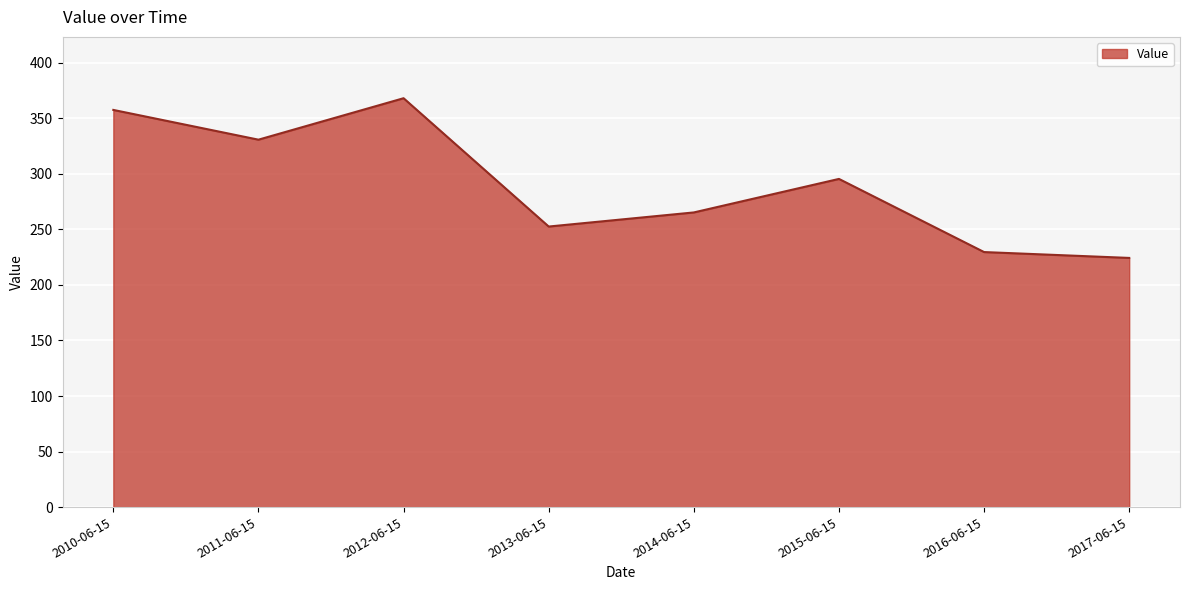

Which category has the lowest value across all series?

2017-06-15